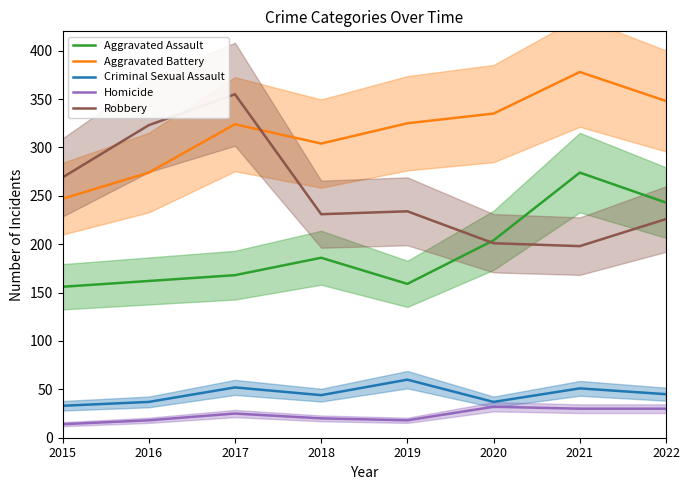

At which label is Aggravated Battery closest to 312?

2018